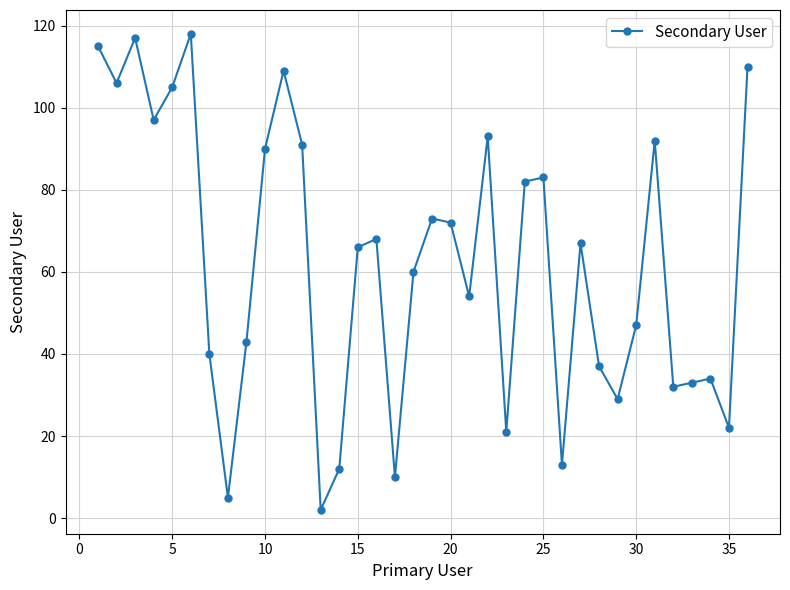

What is the value of the 22nd point from the left?

93